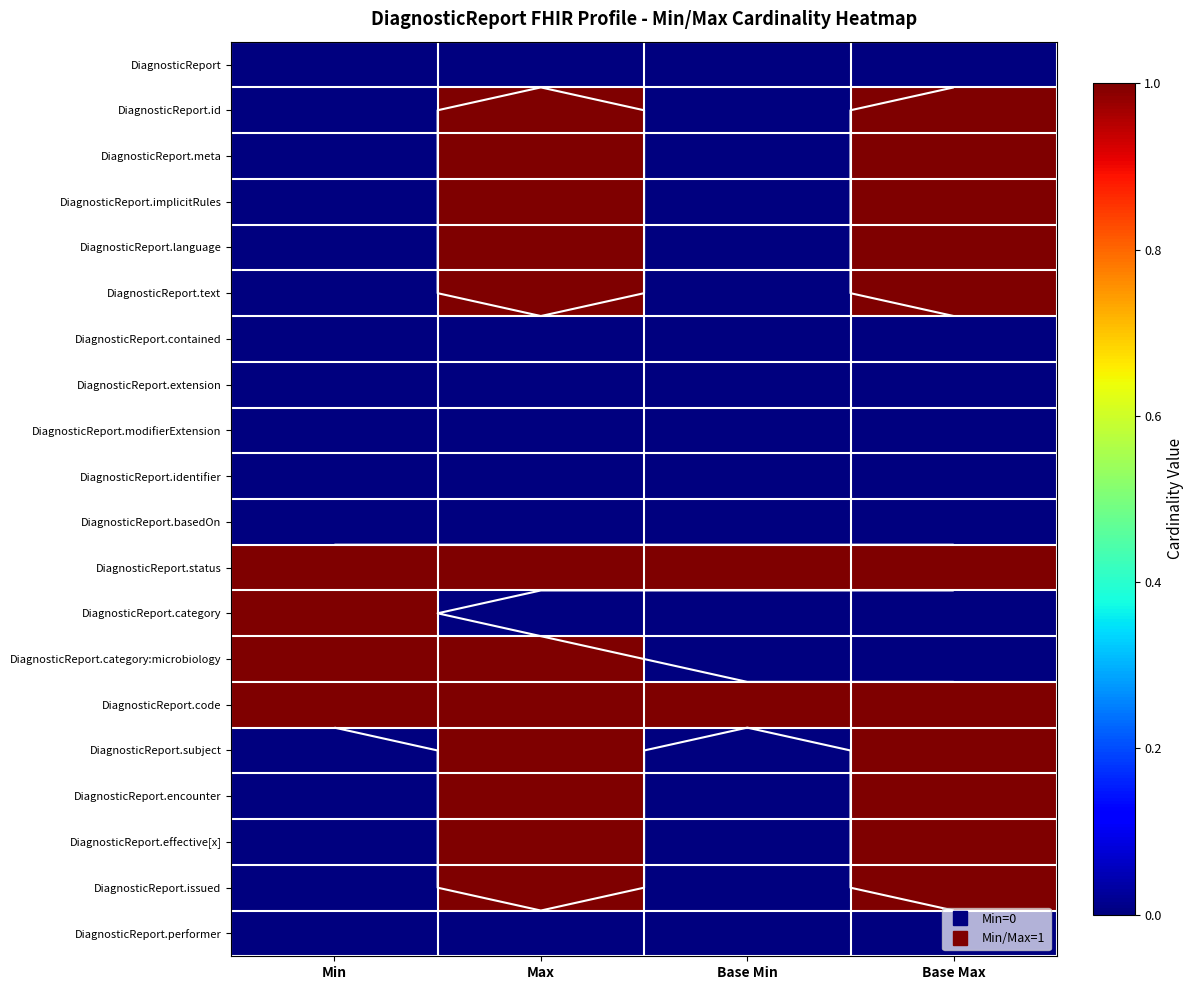

Read the DiagnosticReport.category:microbiology value at Min.

1